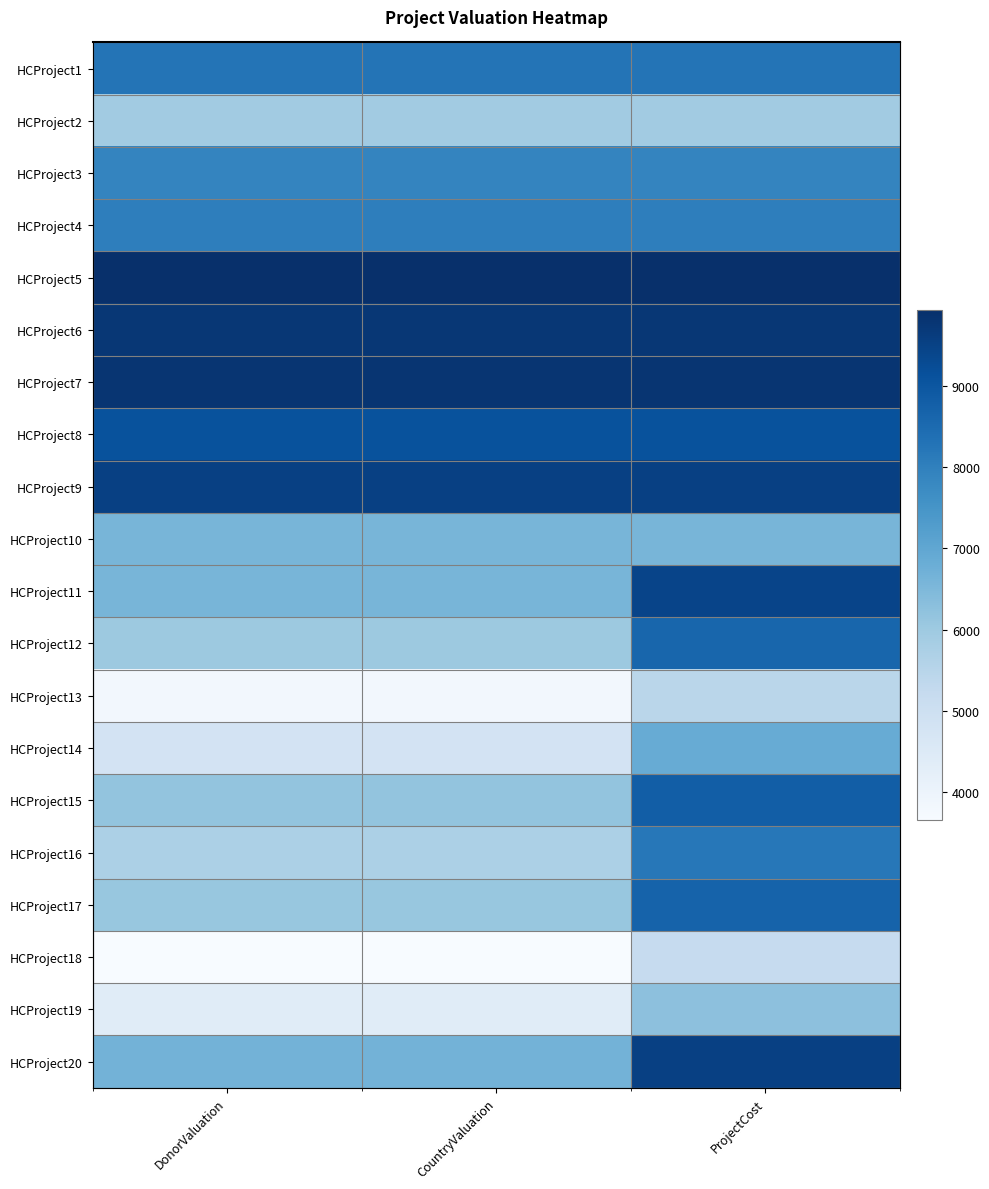

The value of HCProject16 at ProjectCost is 8199. True or false?

True